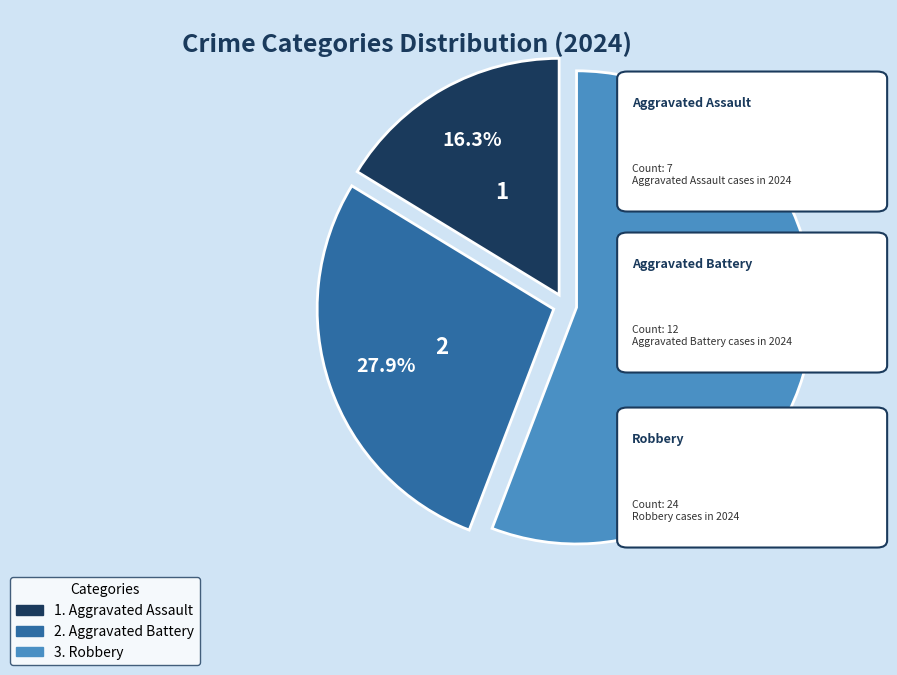

To the nearest percent, what is the average slice percentage?

33%